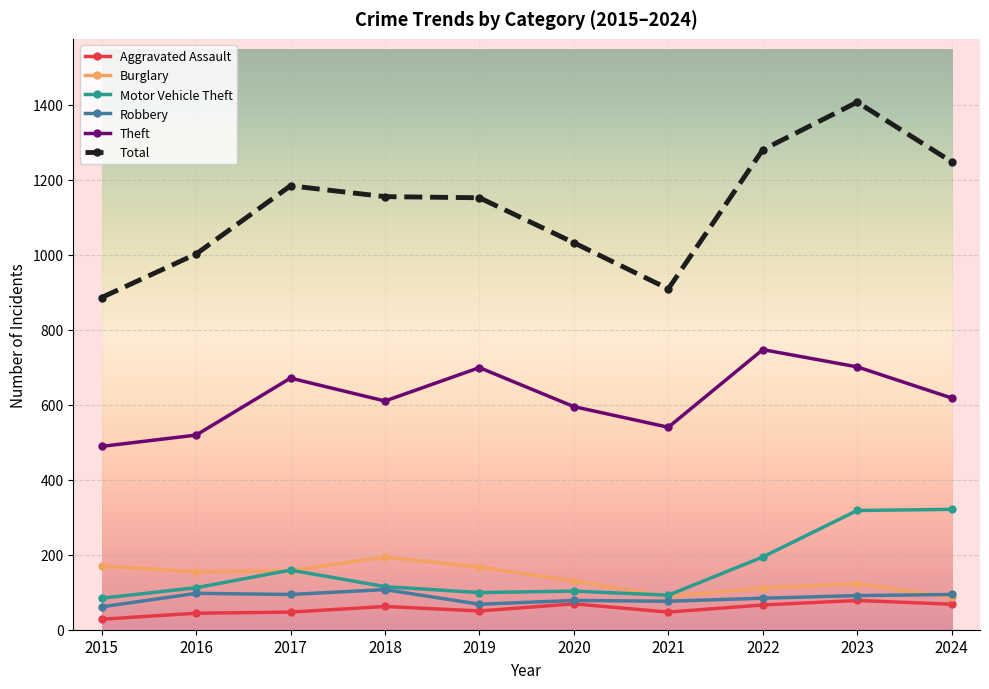

What is the difference between the Motor Vehicle Theft values at 2023 and 2022?

124